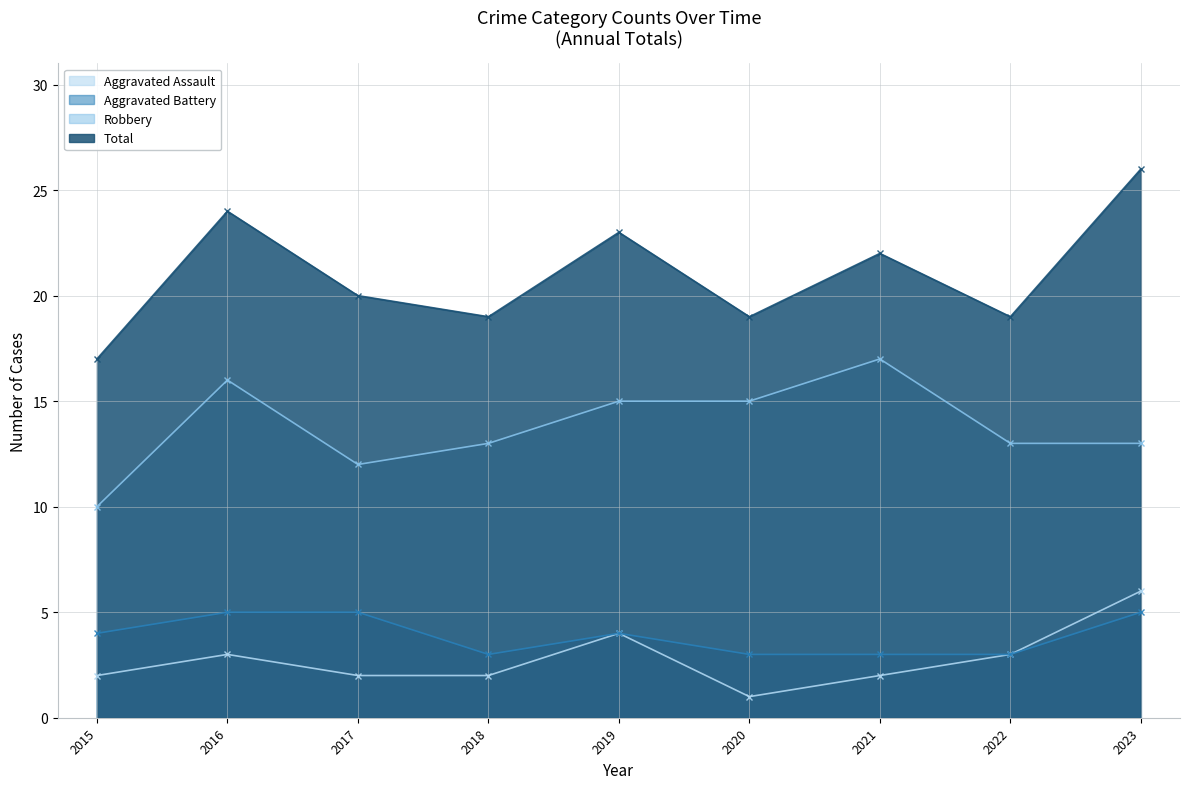

At how many categories does at least one series exceed 6?

9